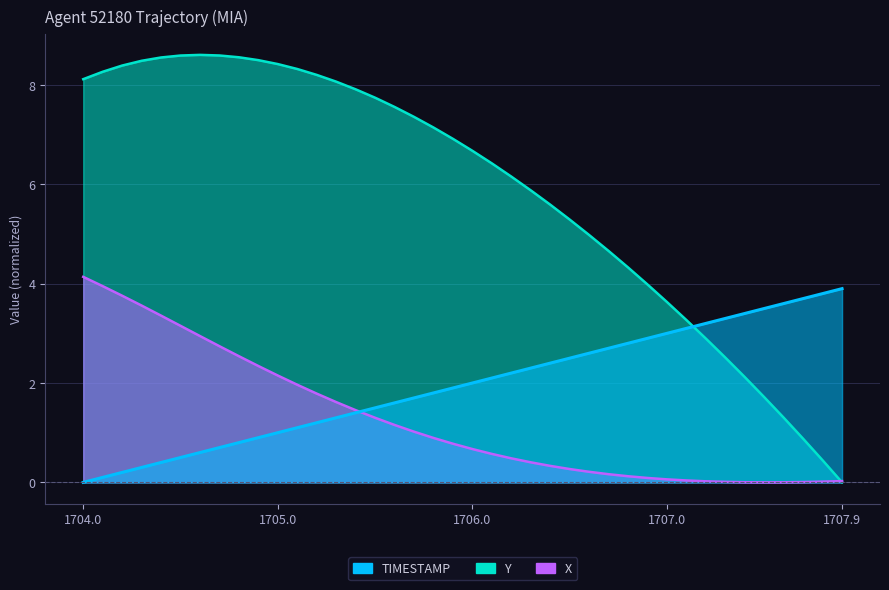

How many lines are shown in the chart?

3